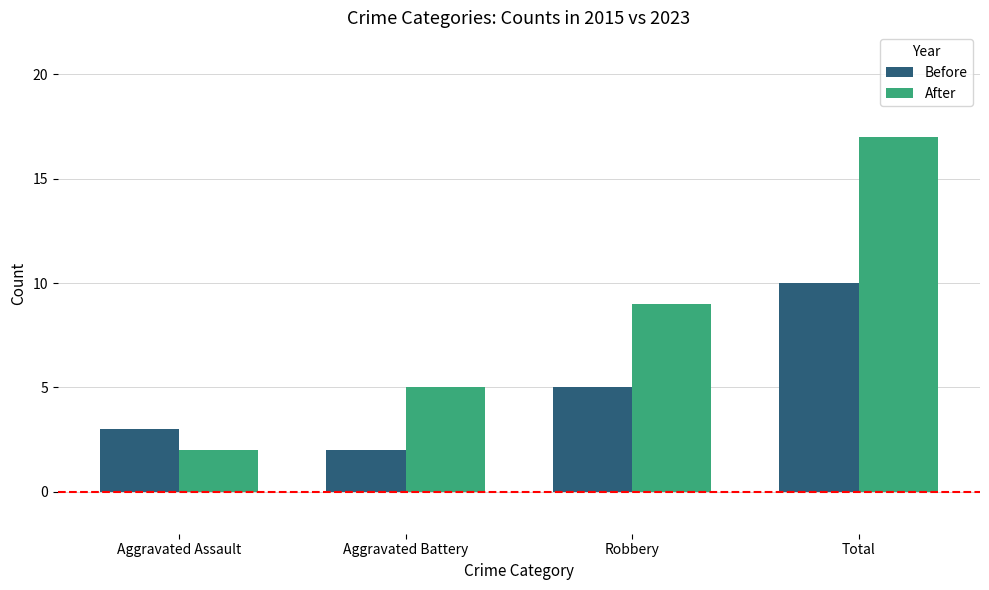

Which label corresponds to the largest value in the chart?

Total